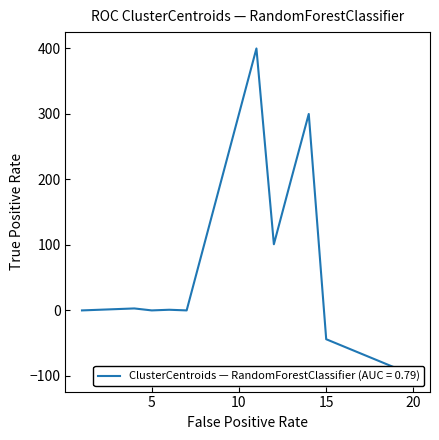

Where is the data nearest to the value 150?

12